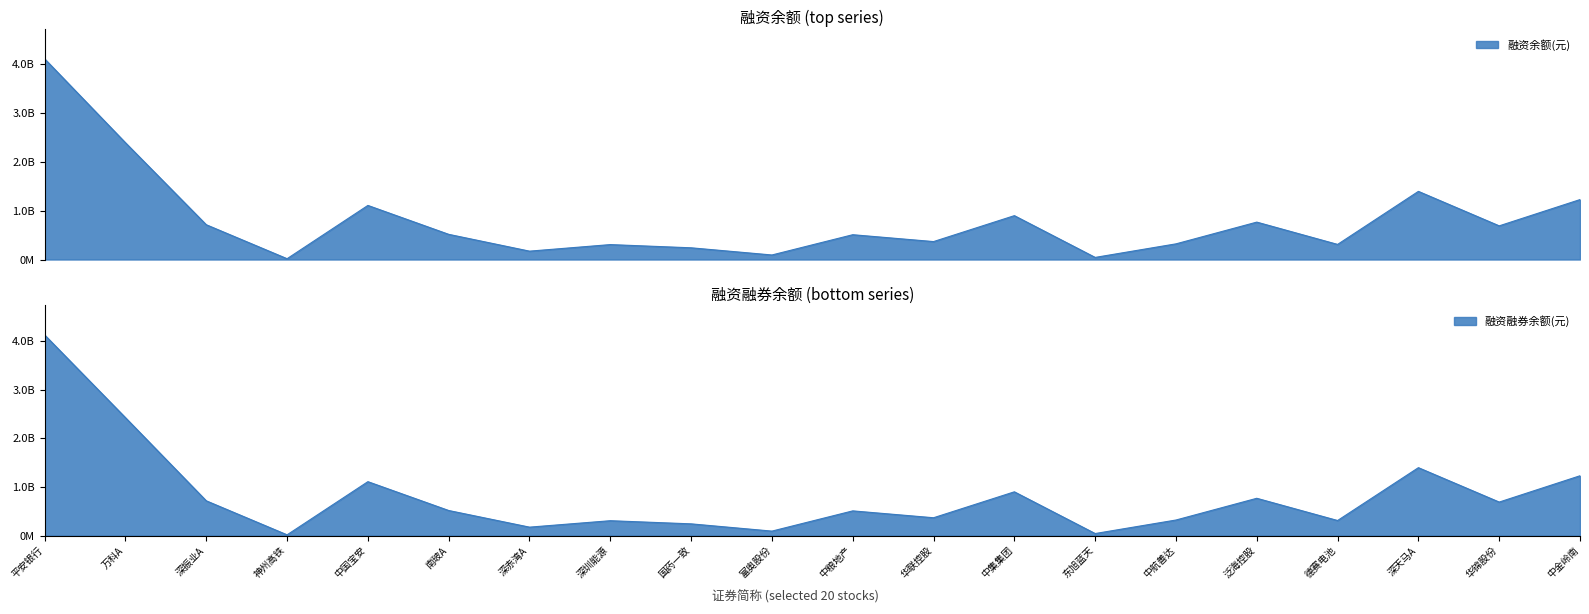

Does the chart have visible grid lines?

No